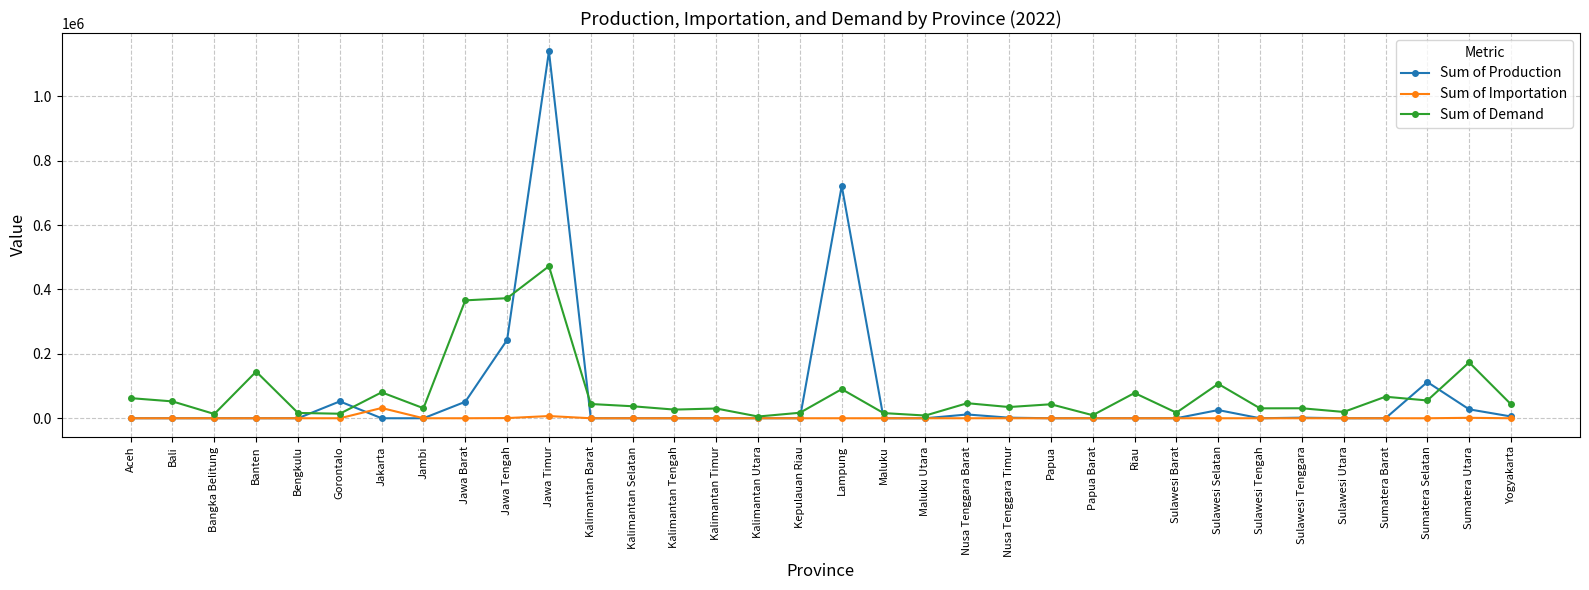

True or false: Sum of Demand has more than 1 points higher than both neighbors.

True